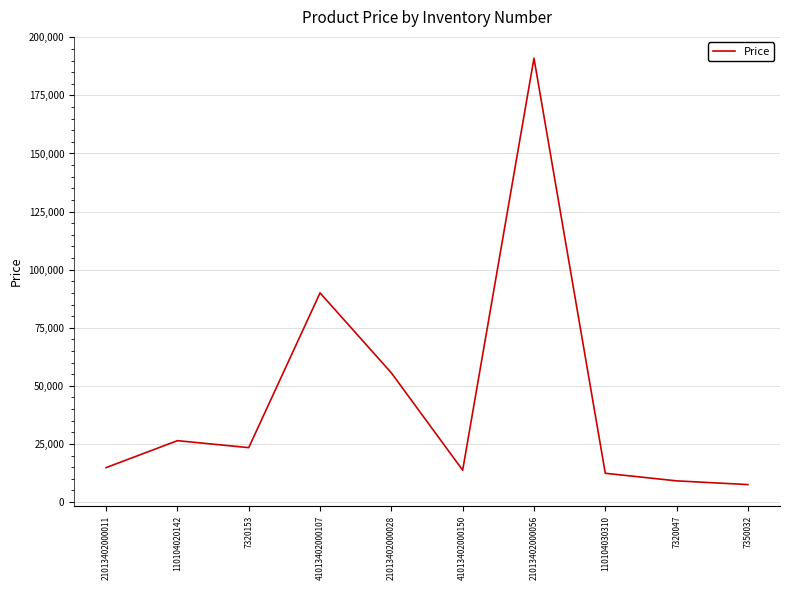

Where is the data nearest to the value 99250?

41013402000107